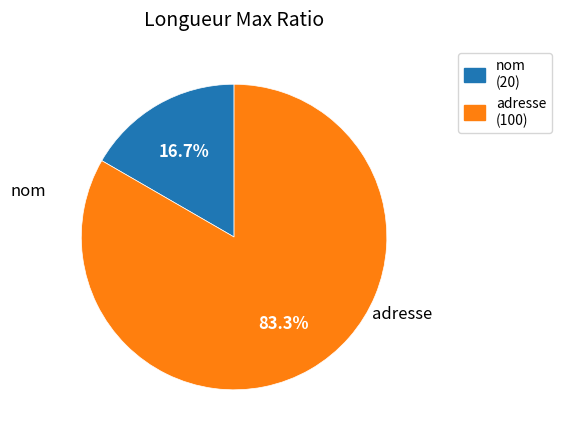

Does adresse represent more than half of the total?

Yes